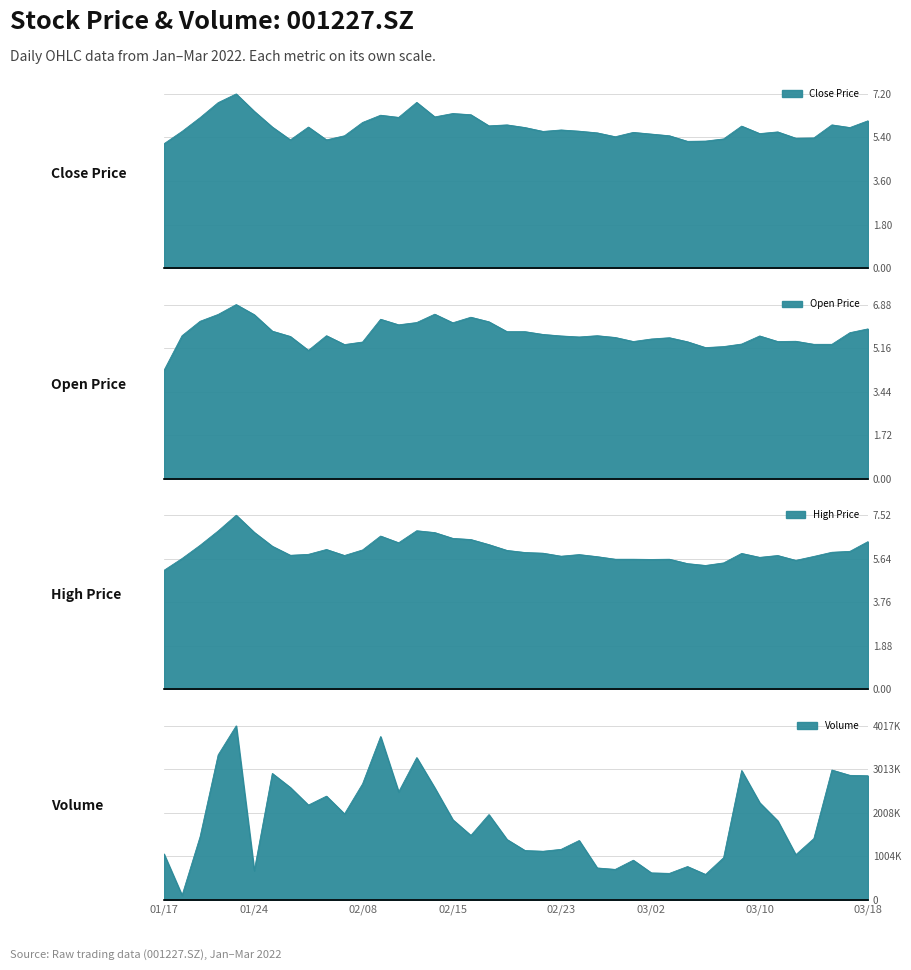

True or false: high has a value of 3.7 at 20220209.

False